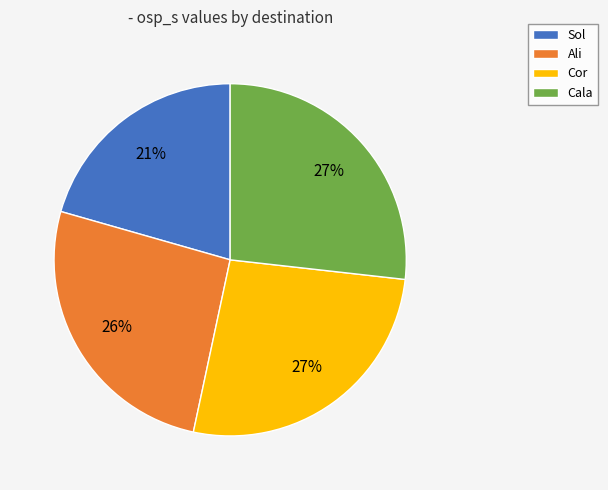

Is there a majority slice in this chart?

No